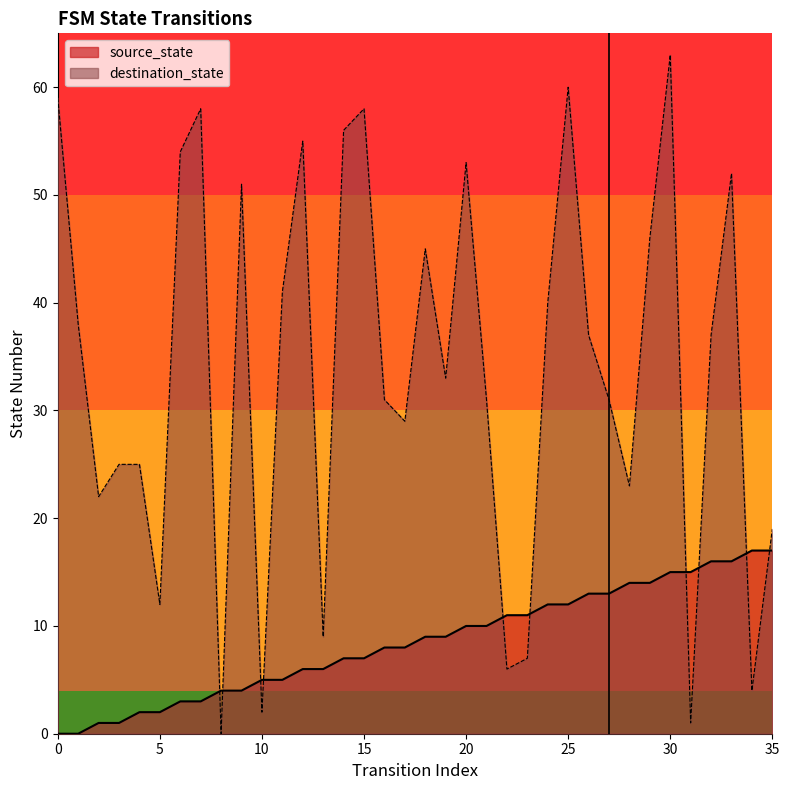

Rank the categories by destination_state value from highest to lowest.

30, 25, 0, 7, 15, 14, 12, 6, 20, 33, 9, 29, 18, 11, 24, 1, 26, 32, 19, 16, 21, 27, 17, 3, 4, 28, 2, 35, 5, 13, 23, 22, 34, 10, 31, 8